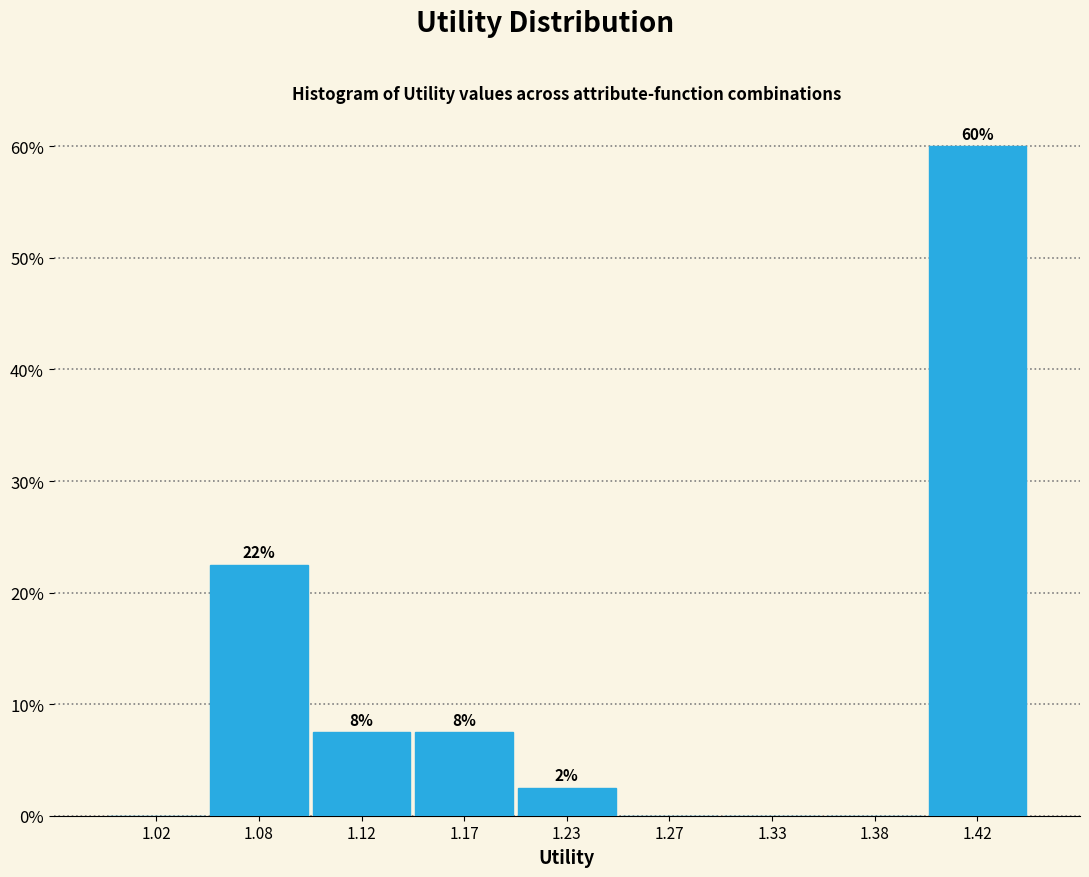

Are the bars horizontal?

No